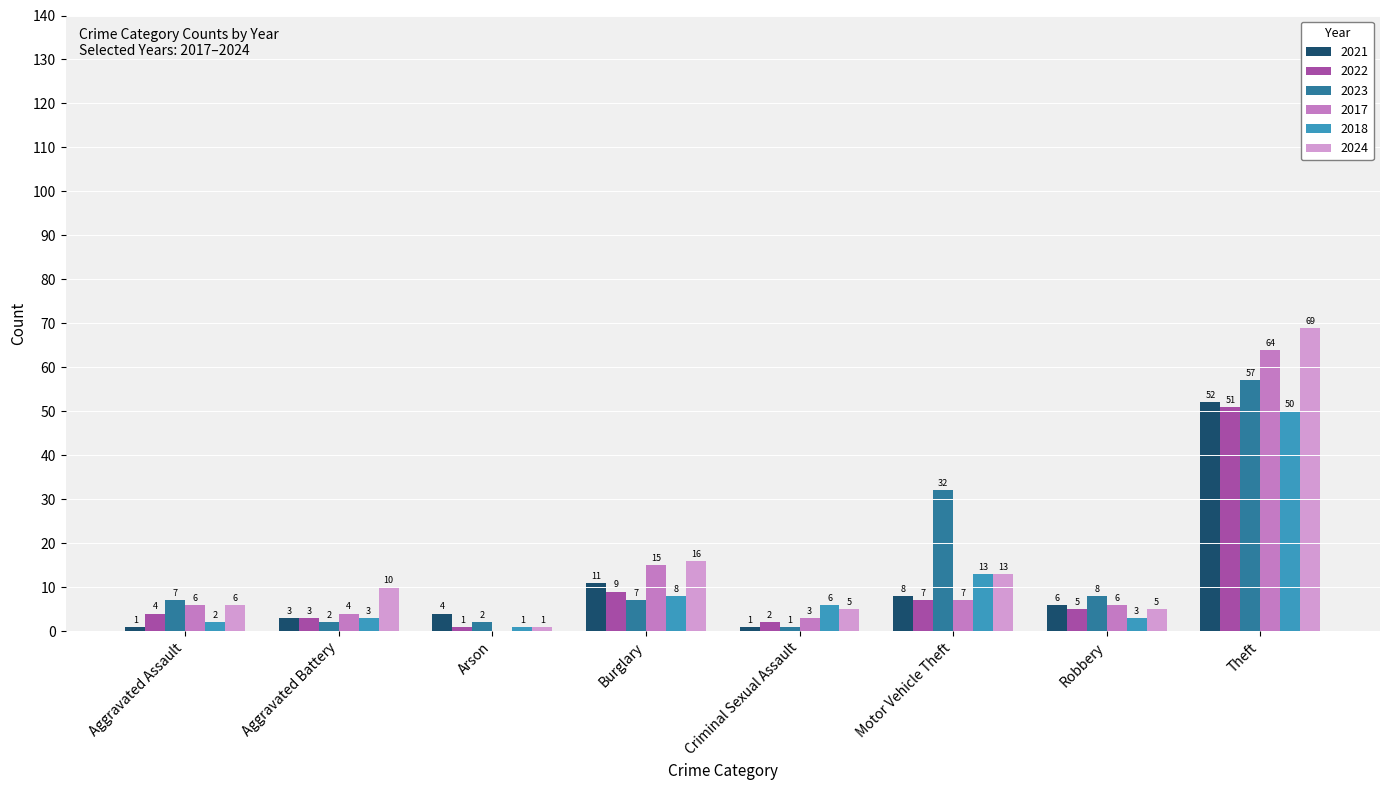

List the series in order of their peak value, highest first.

2024, 2017, 2023, 2021, 2022, 2018